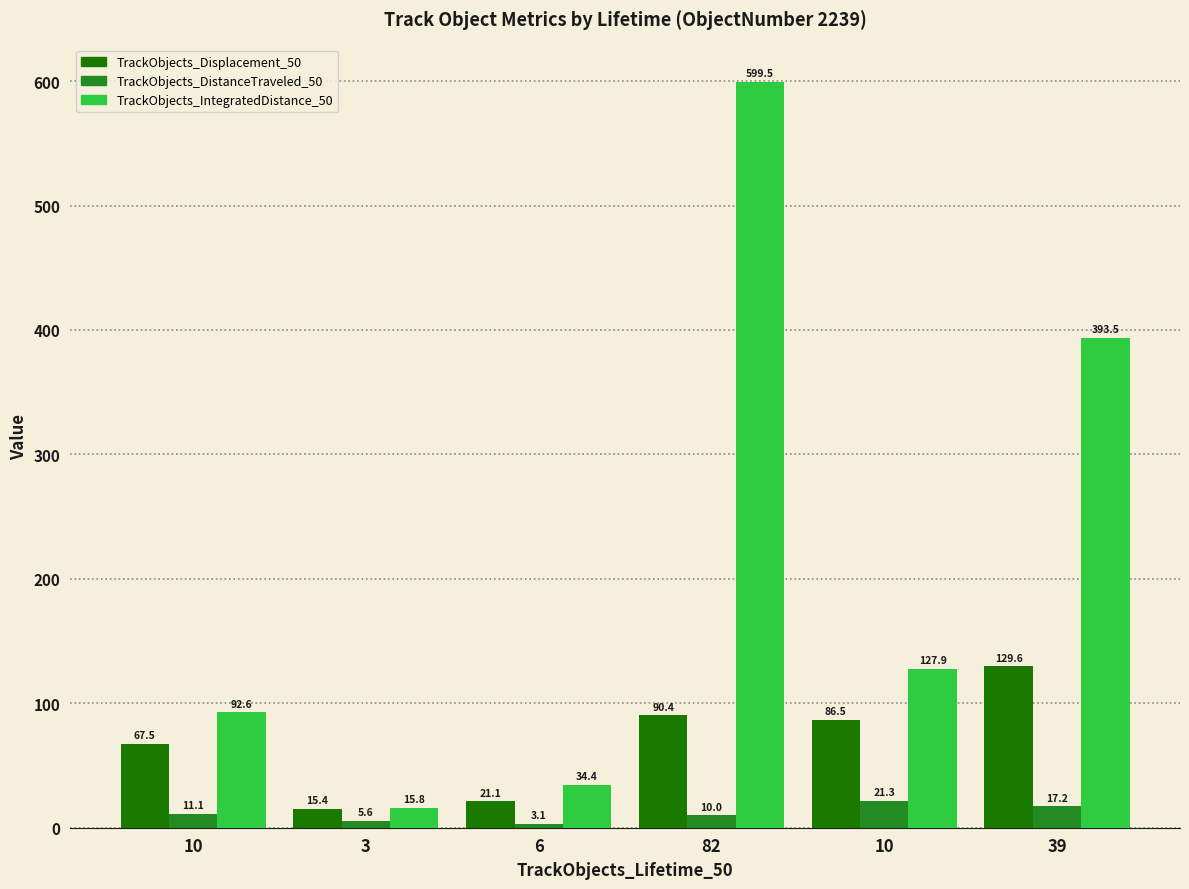

How many values in the TrackObjects_IntegratedDistance_50 series exceed 127?

3